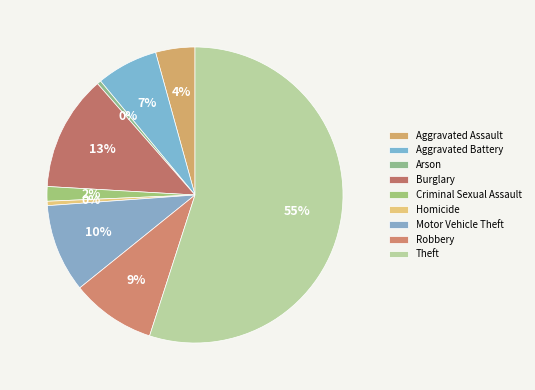

Rank the categories by value from lowest to highest.

Arson, Homicide, Criminal Sexual Assault, Aggravated Assault, Aggravated Battery, Robbery, Motor Vehicle Theft, Burglary, Theft